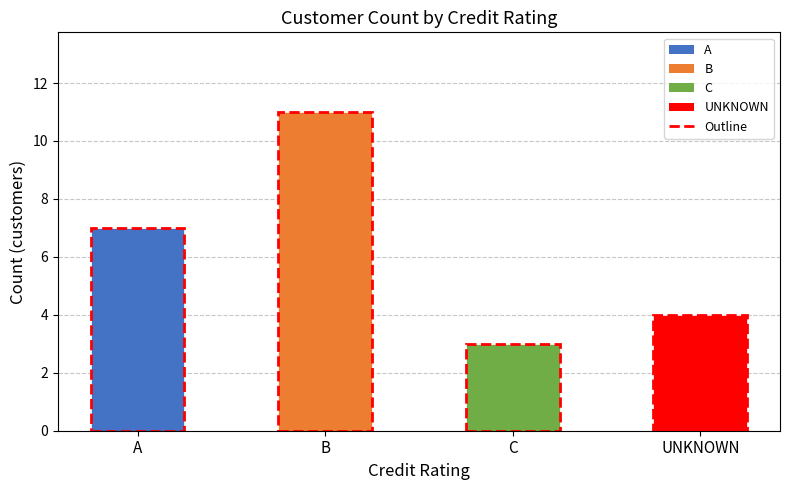

Reading left to right, extract all data points from this chart.

7	11	3	4